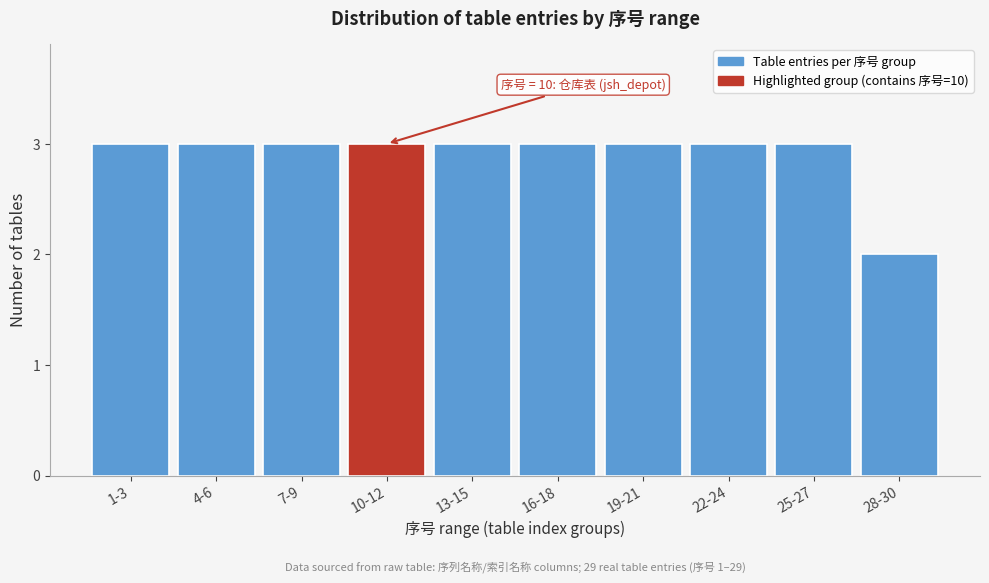

Reading left to right, transcribe all the data shown in this chart.

1-3=3	4-6=3	7-9=3	10-12=3	13-15=3	16-18=3	19-21=3	22-24=3	25-27=3	28-30=2